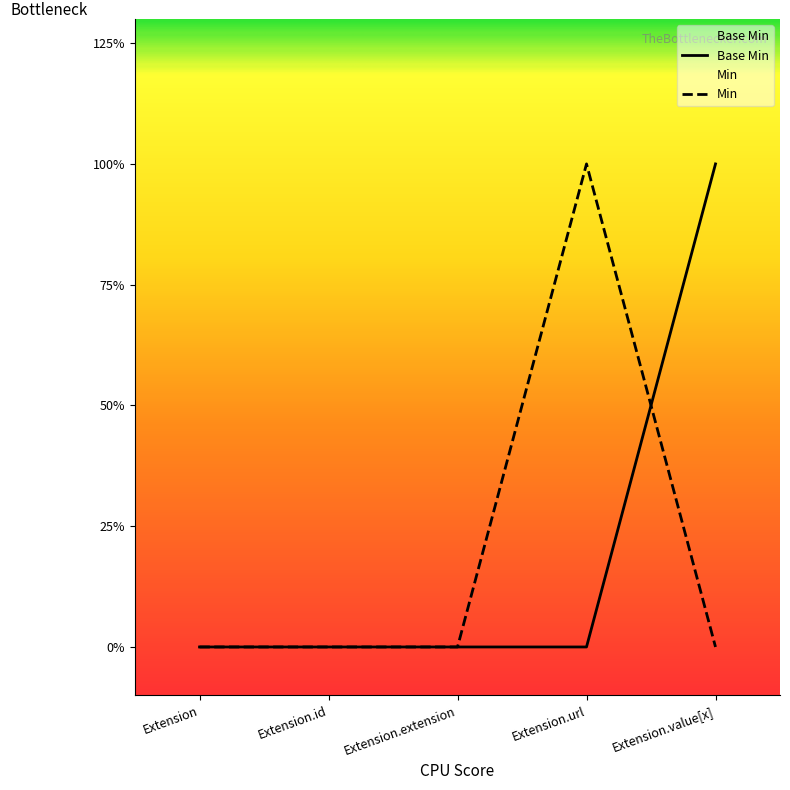

Is it true that the value at Extension.id is 0?

True